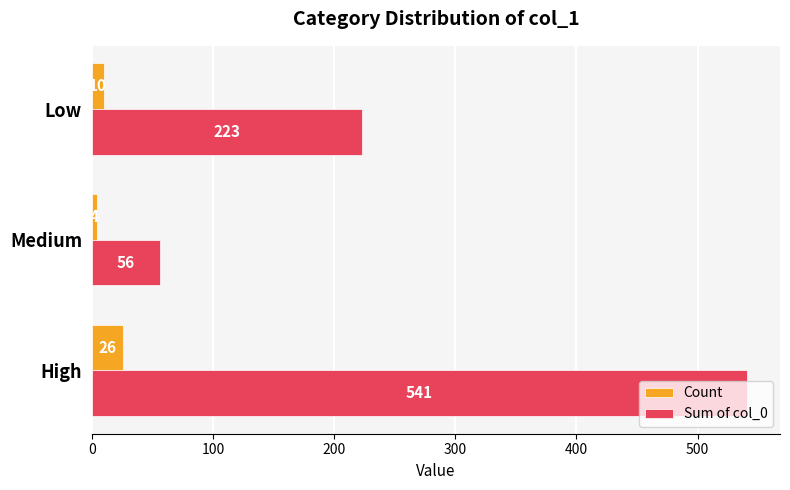

At which label is Sum of col_0 closest to 298?

Low